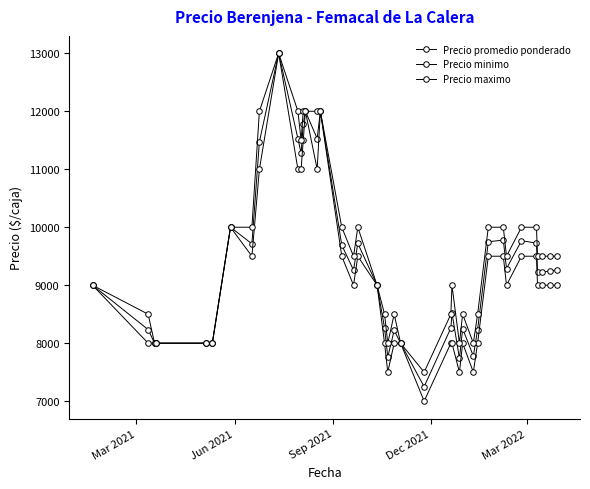

At how many categories does at least one series exceed 11317?

8